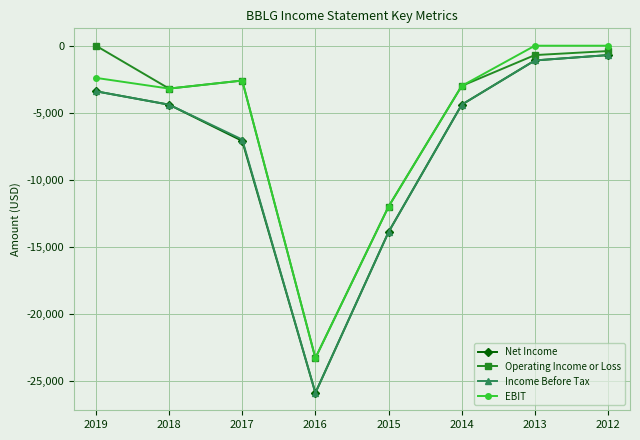

At which label does Operating Income or Loss first exceed -2600?

2019